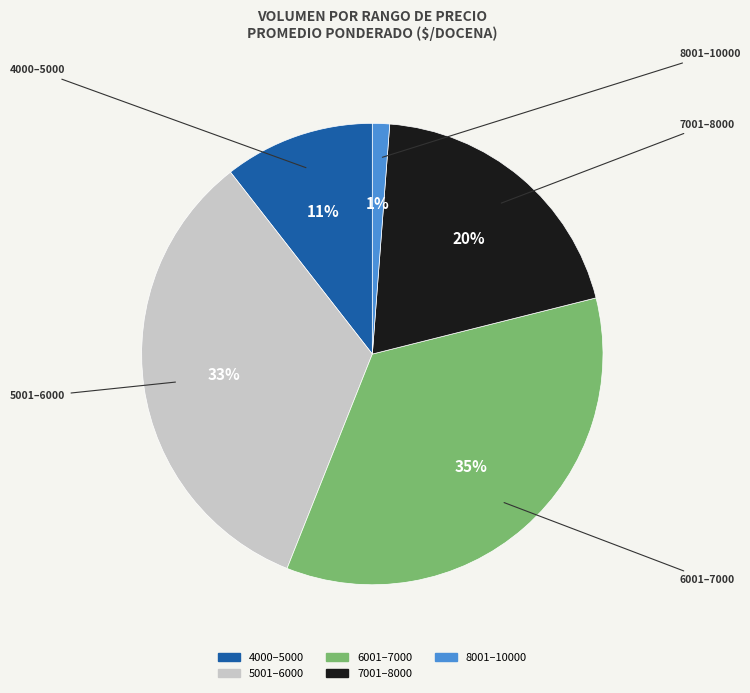

How many segments does this pie chart have?

5